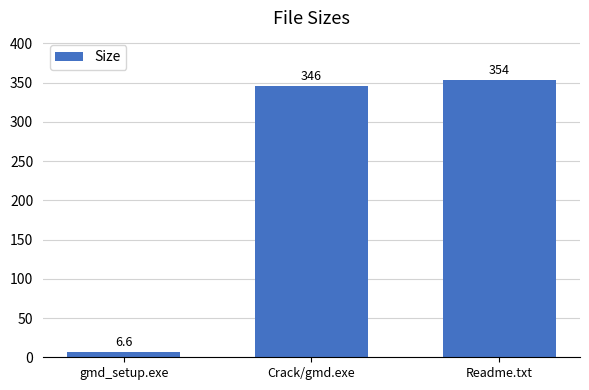

Reading left to right, what are all the values shown in this chart?

6.6	346.0	354.0